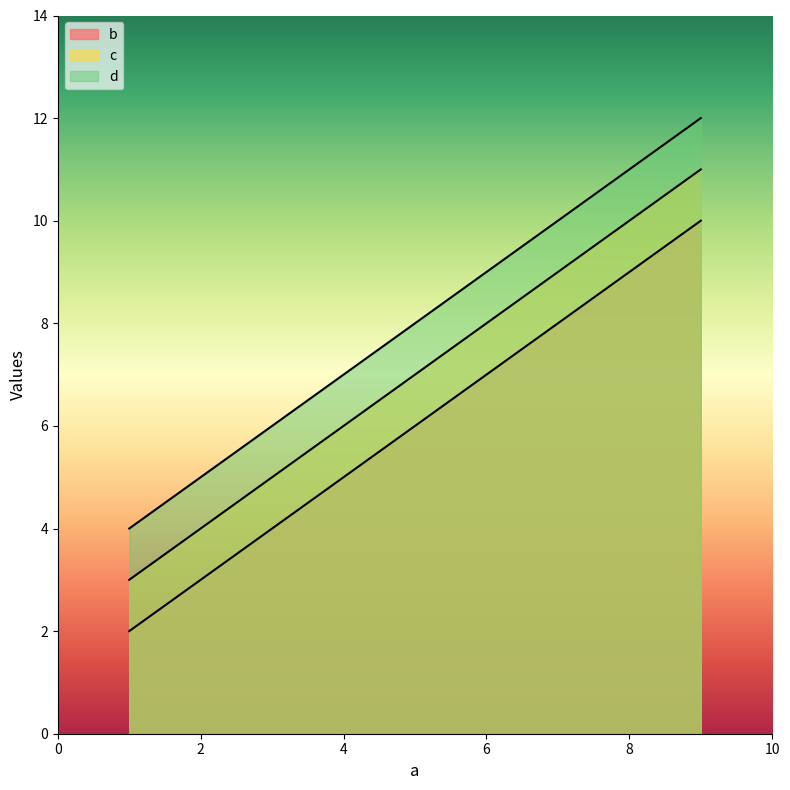

Reading right to left, transcribe all the data shown in this chart.

b: 9=10	5=6	1=2
c: 9=11	5=7	1=3
d: 9=12	5=8	1=4